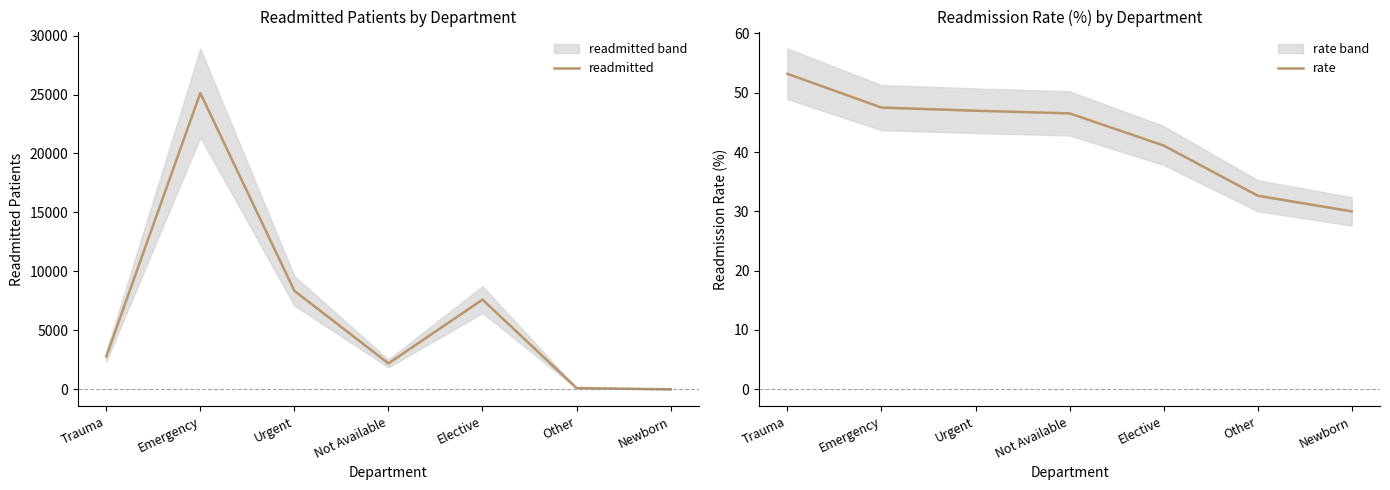

Which series changed the most between Not Available and Newborn?

readmitted